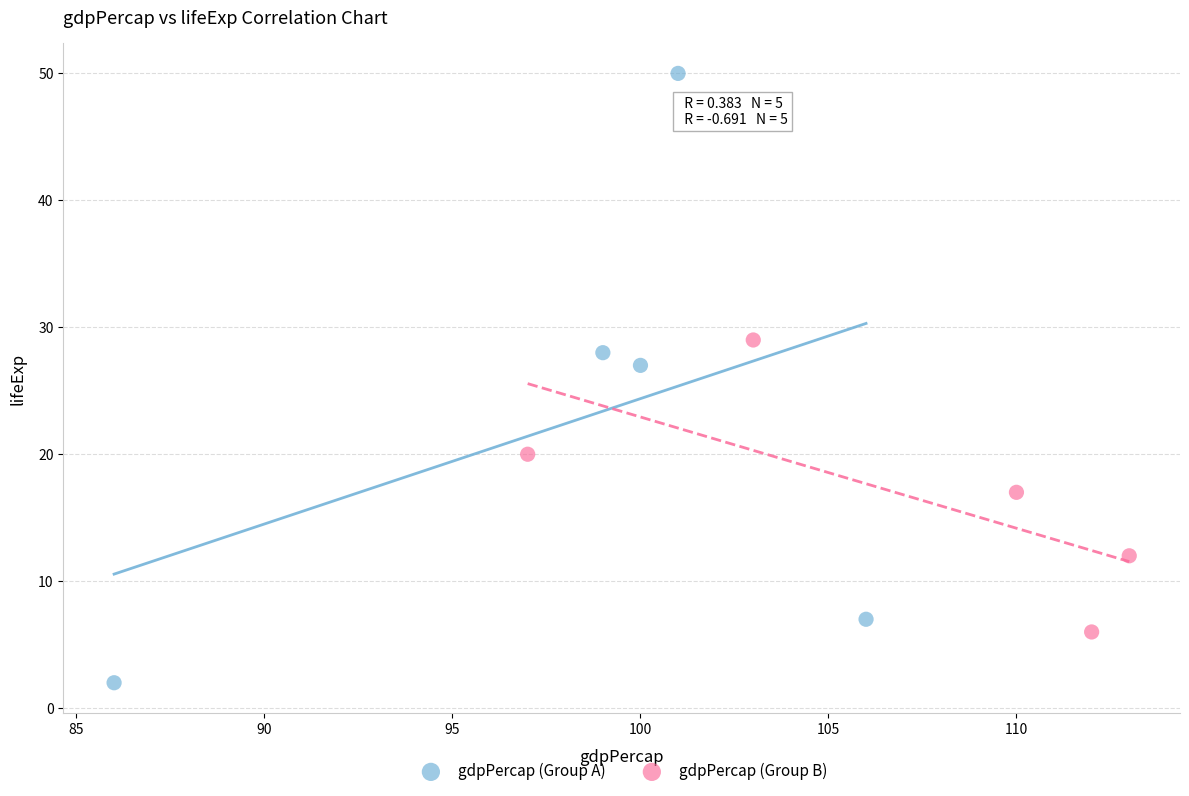

Which series has the largest Y range (max minus min)?

gdpPercap (Group A)